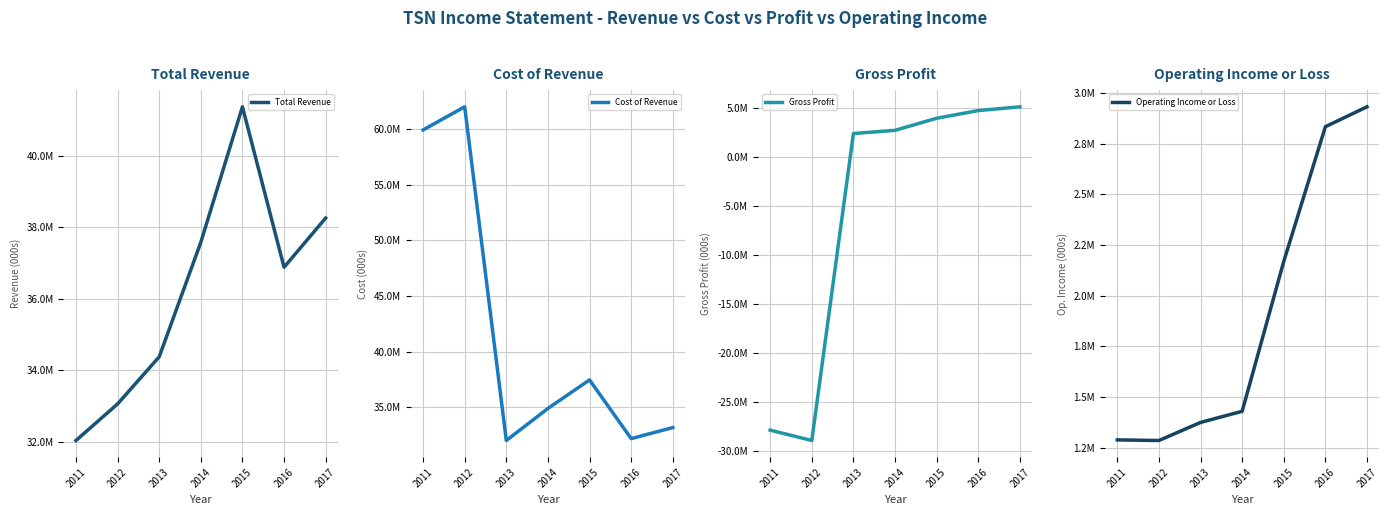

What is the spread (max minus min) of values at 2014?

36150000